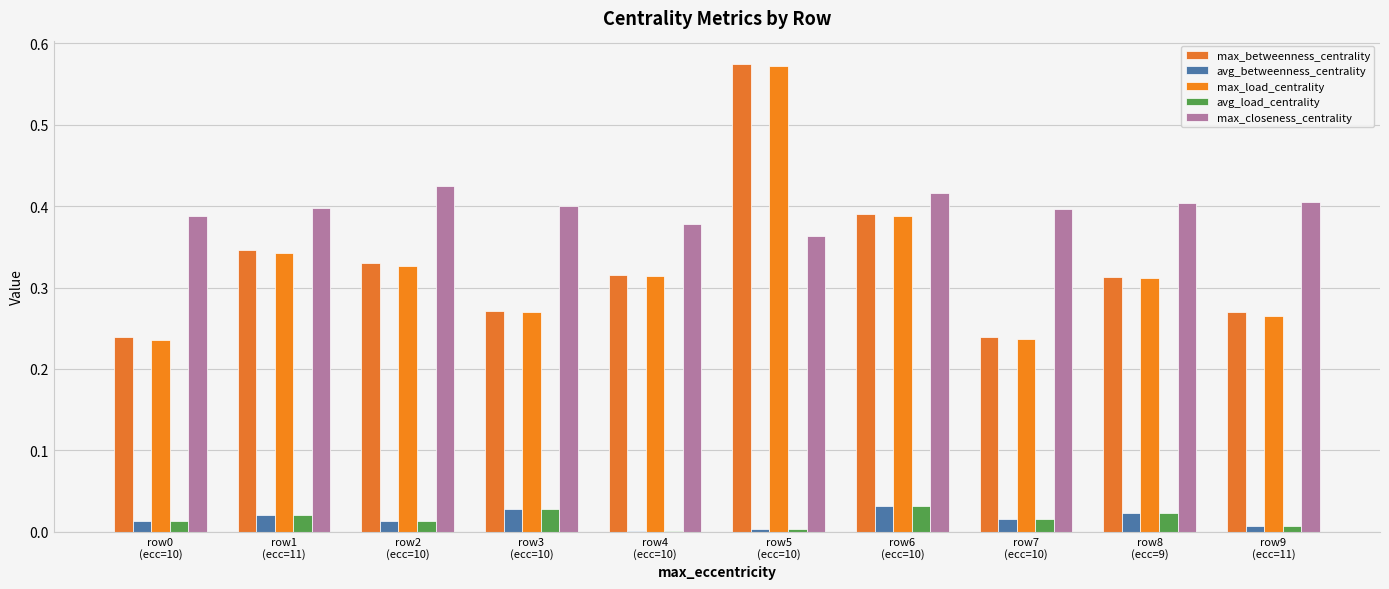

Reading right to left, transcribe all the data shown in this chart.

max_betweenness_centrality: row9
(ecc=11)=0.3	row8
(ecc=9)=0.3	row7
(ecc=10)=0.2	row6
(ecc=10)=0.4	row5
(ecc=10)=0.6	row4
(ecc=10)=0.3	row3
(ecc=10)=0.3	row2
(ecc=10)=0.3	row1
(ecc=11)=0.3	row0
(ecc=10)=0.2
avg_betweenness_centrality: row9
(ecc=11)=0.0	row8
(ecc=9)=0.0	row7
(ecc=10)=0.0	row6
(ecc=10)=0.0	row5
(ecc=10)=0.0	row4
(ecc=10)=0.0	row3
(ecc=10)=0.0	row2
(ecc=10)=0.0	row1
(ecc=11)=0.0	row0
(ecc=10)=0.0
max_load_centrality: row9
(ecc=11)=0.3	row8
(ecc=9)=0.3	row7
(ecc=10)=0.2	row6
(ecc=10)=0.4	row5
(ecc=10)=0.6	row4
(ecc=10)=0.3	row3
(ecc=10)=0.3	row2
(ecc=10)=0.3	row1
(ecc=11)=0.3	row0
(ecc=10)=0.2
avg_load_centrality: row9
(ecc=11)=0.0	row8
(ecc=9)=0.0	row7
(ecc=10)=0.0	row6
(ecc=10)=0.0	row5
(ecc=10)=0.0	row4
(ecc=10)=0.0	row3
(ecc=10)=0.0	row2
(ecc=10)=0.0	row1
(ecc=11)=0.0	row0
(ecc=10)=0.0
max_closeness_centrality: row9
(ecc=11)=0.4	row8
(ecc=9)=0.4	row7
(ecc=10)=0.4	row6
(ecc=10)=0.4	row5
(ecc=10)=0.4	row4
(ecc=10)=0.4	row3
(ecc=10)=0.4	row2
(ecc=10)=0.4	row1
(ecc=11)=0.4	row0
(ecc=10)=0.4